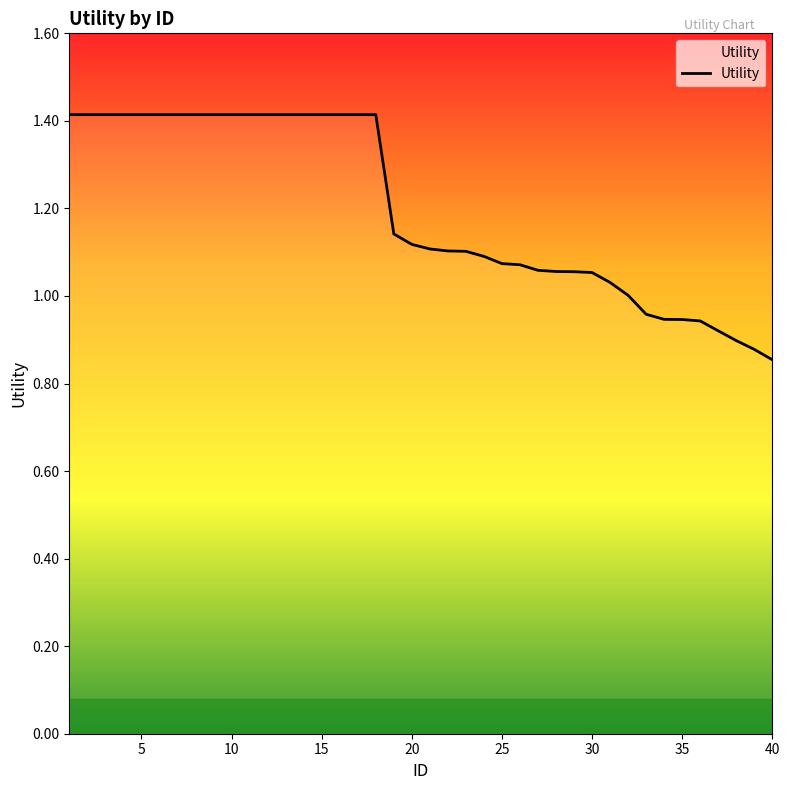

What is the greatest value displayed?

1.4